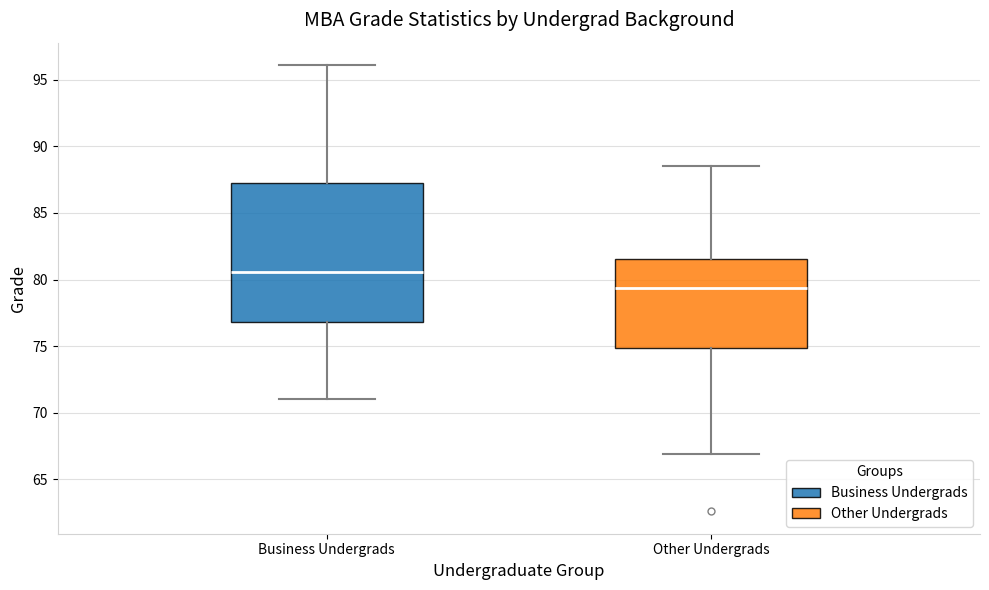

Where is the lower edge of the box for Business Undergrads on the y-axis? The values are not printed on the chart, so give them approximately, as read against the axis.

77.0